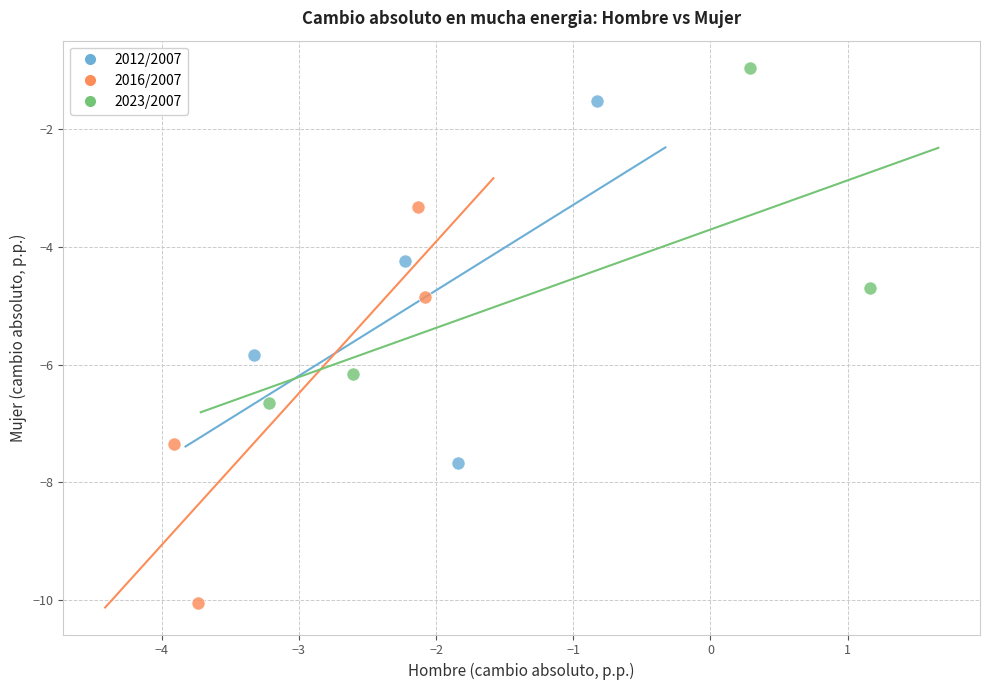

Which series contains the lowest Y value?

2016/2007